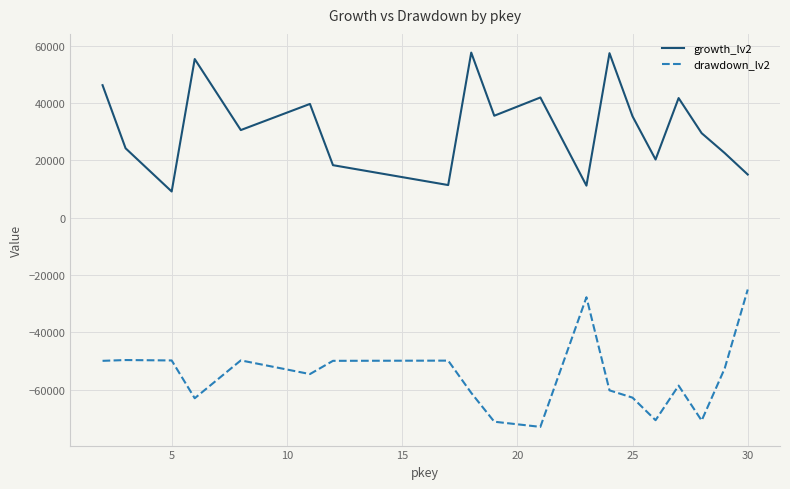

How many values in the growth_lv2 series are below 30533?

9